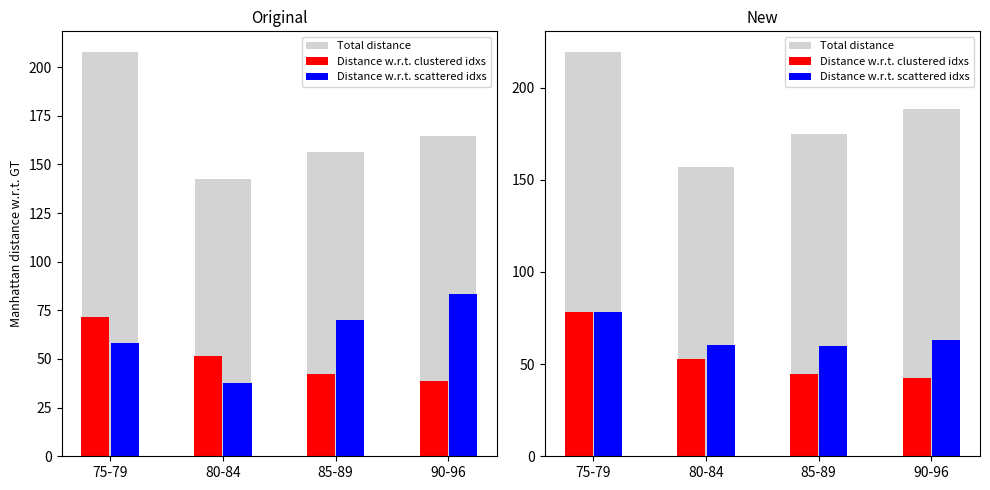

What is the spread (max minus min) of values at 85-89?

130.0